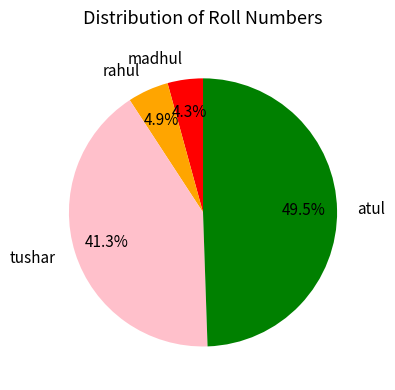

To the nearest percent, what is the difference between the madhul and rahul slice percentages?

1%